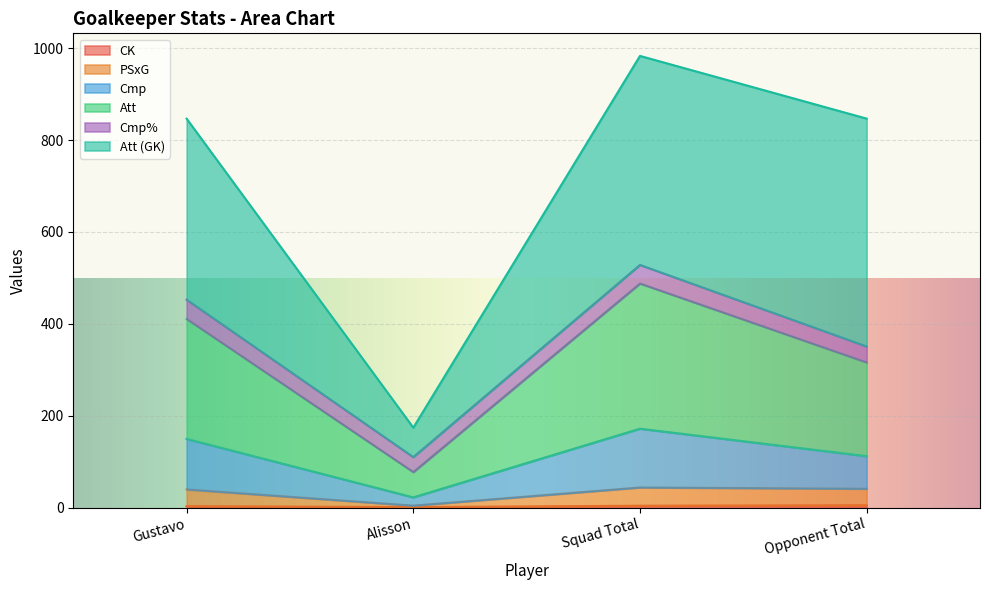

Does the chart display data point markers on the line(s)?

No